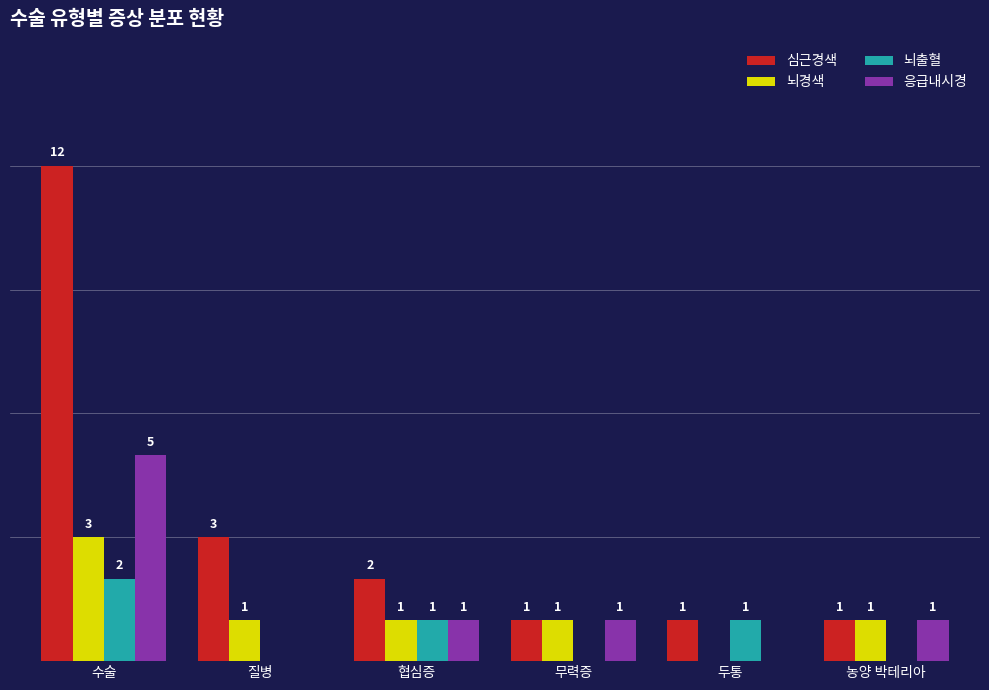

At which category is the sum across all series the highest?

수술